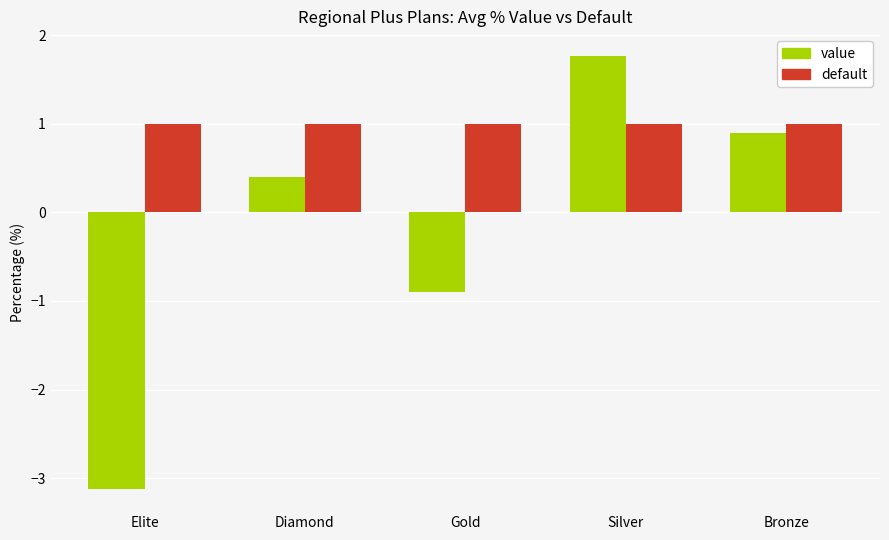

Rank the series by their maximum value, from lowest to highest.

default, value